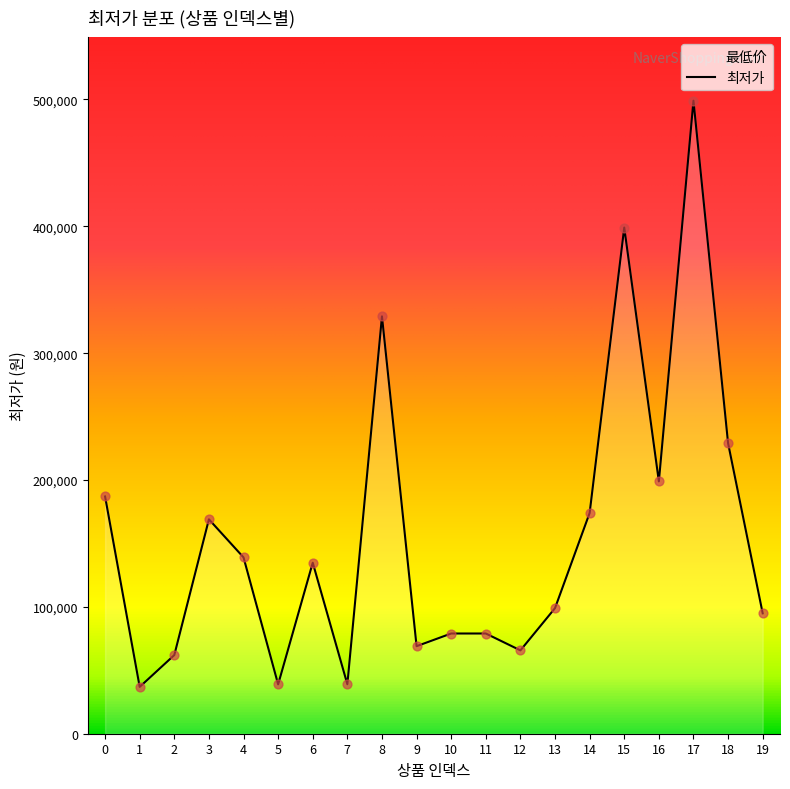

What is the ratio of the value at 15 to the value at 10?

5.1